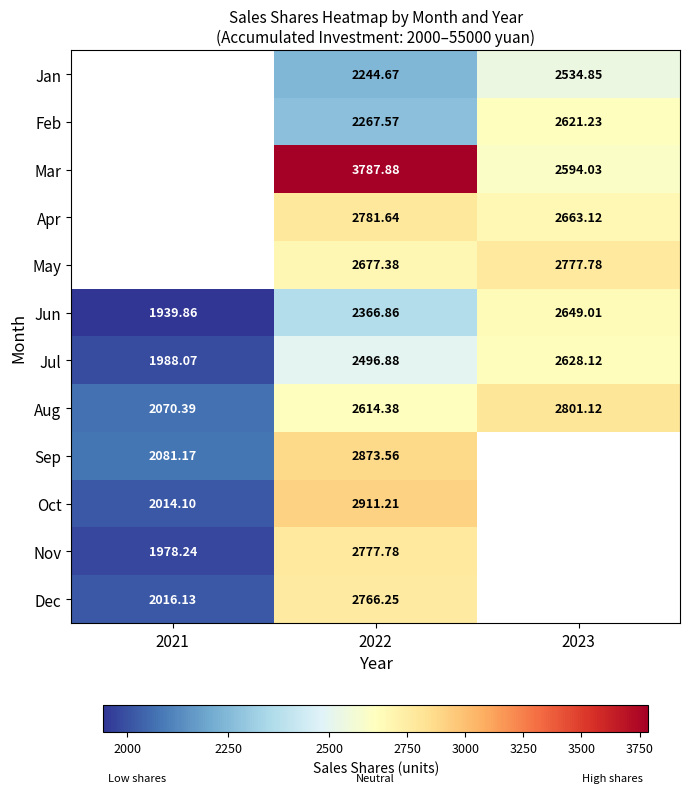

The value of Aug at 2022 is 2614.4. True or false?

True